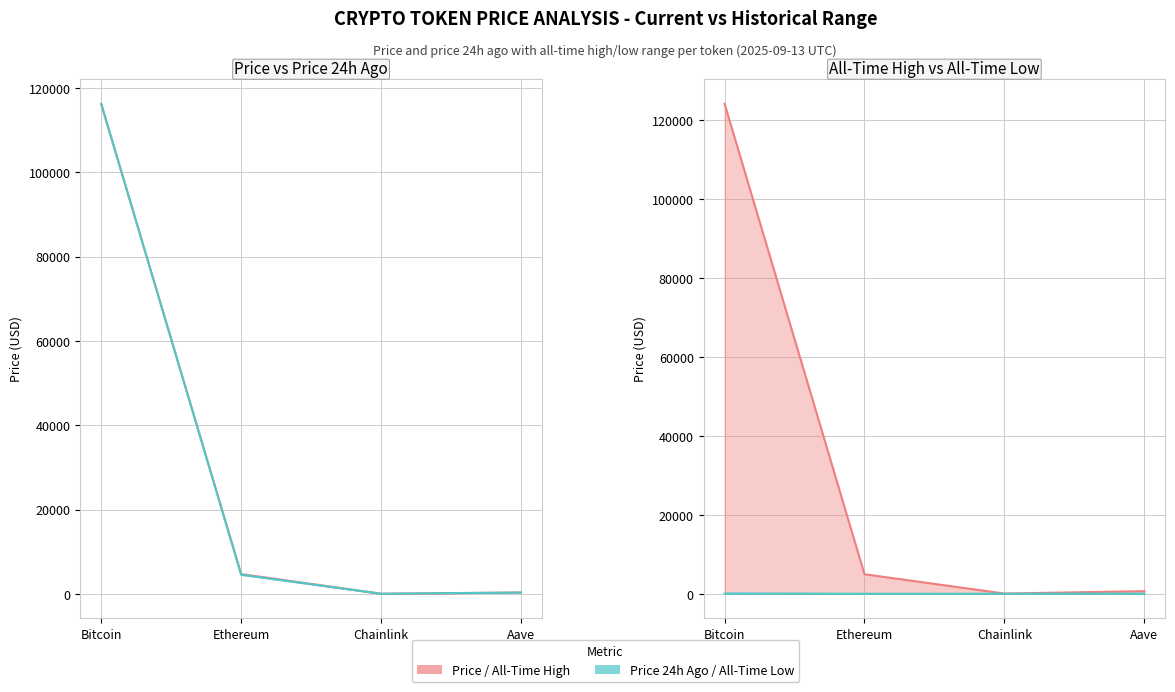

What is the total value across all series at Bitcoin?

356606.8